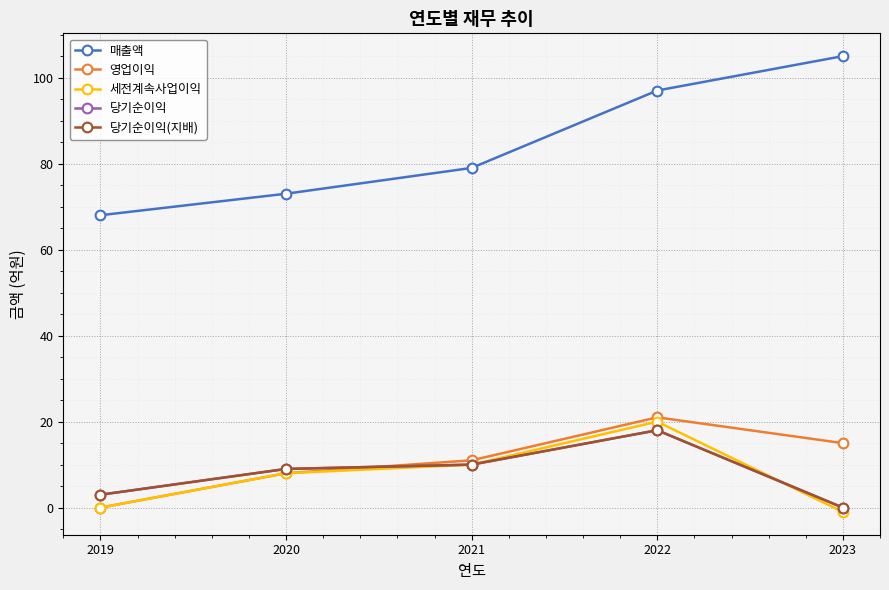

What is the value of the 영업이익 point at the 4th from the left?

21